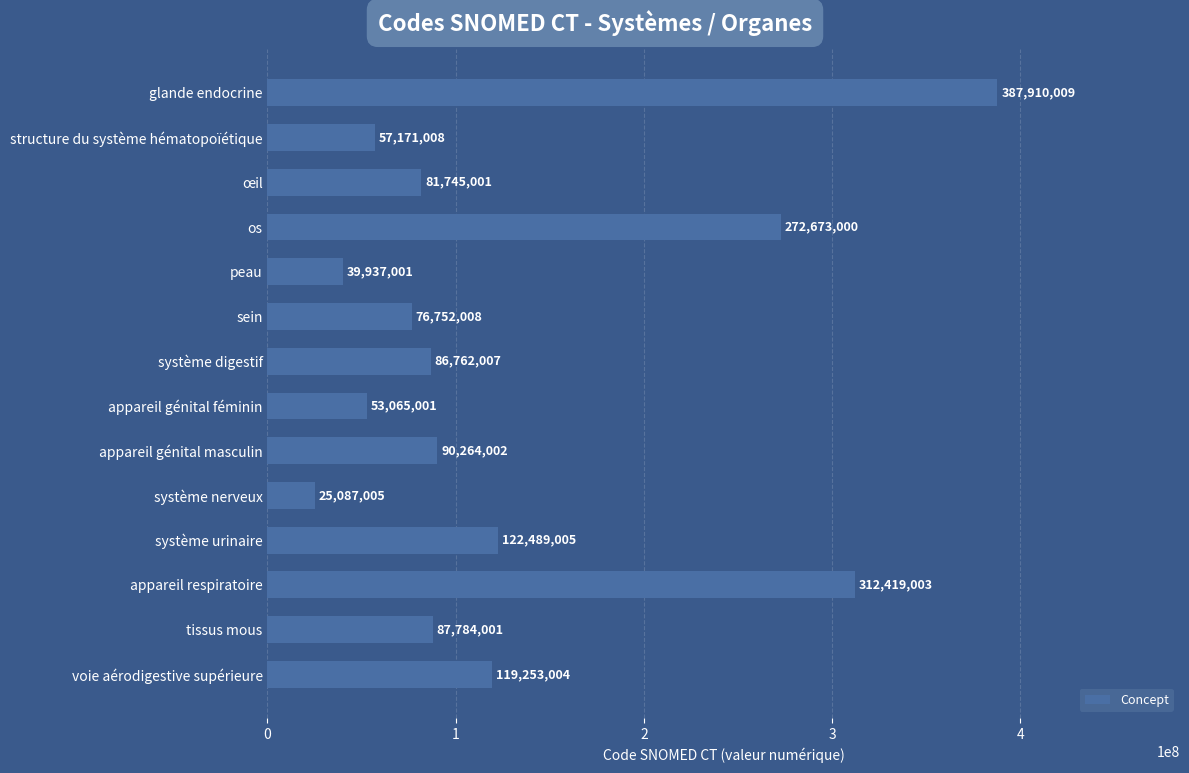

Are the bars grouped side by side (vs. stacked)?

No